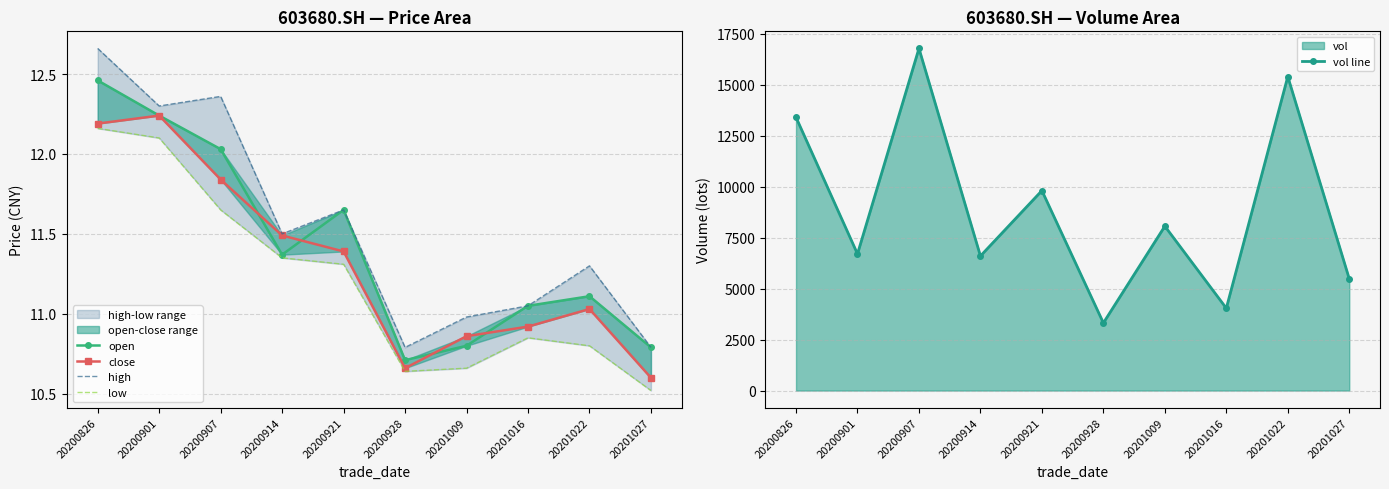

Is it true that high equals 11.7 at 20200921?

True